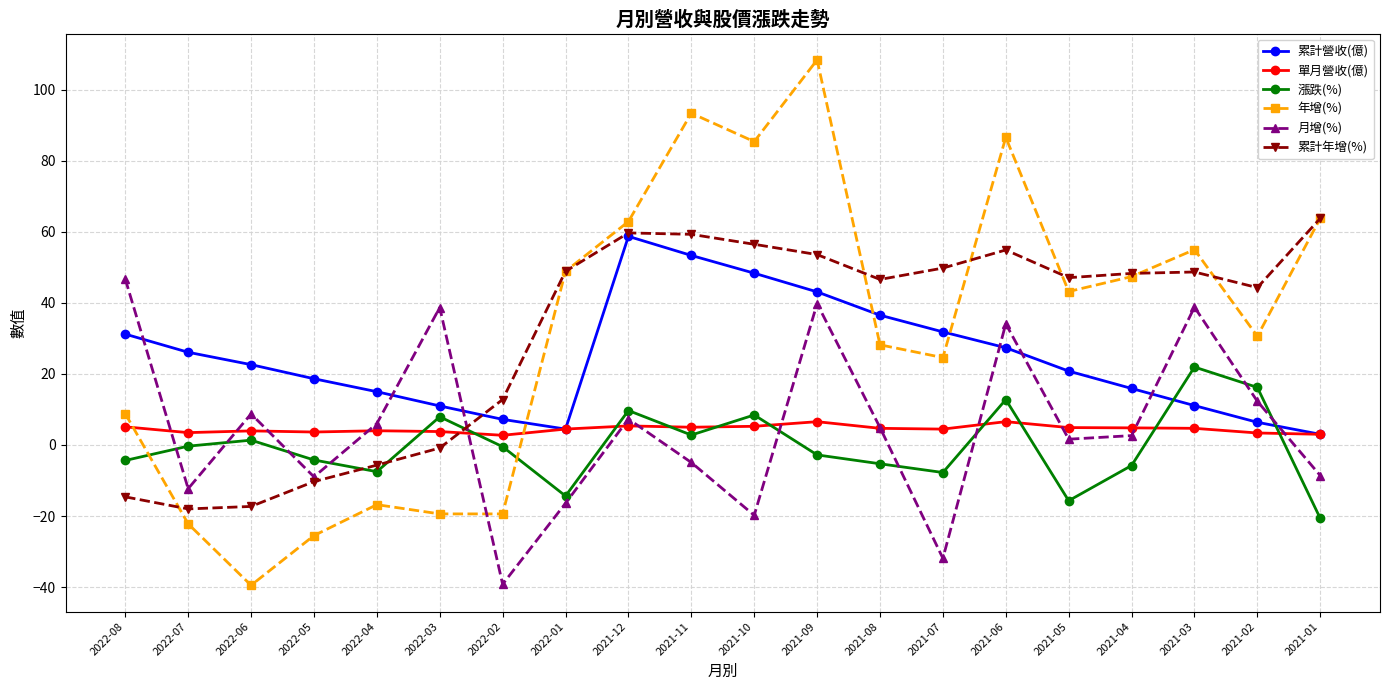

How many interior local peaks does the 月增(%) series have?

6